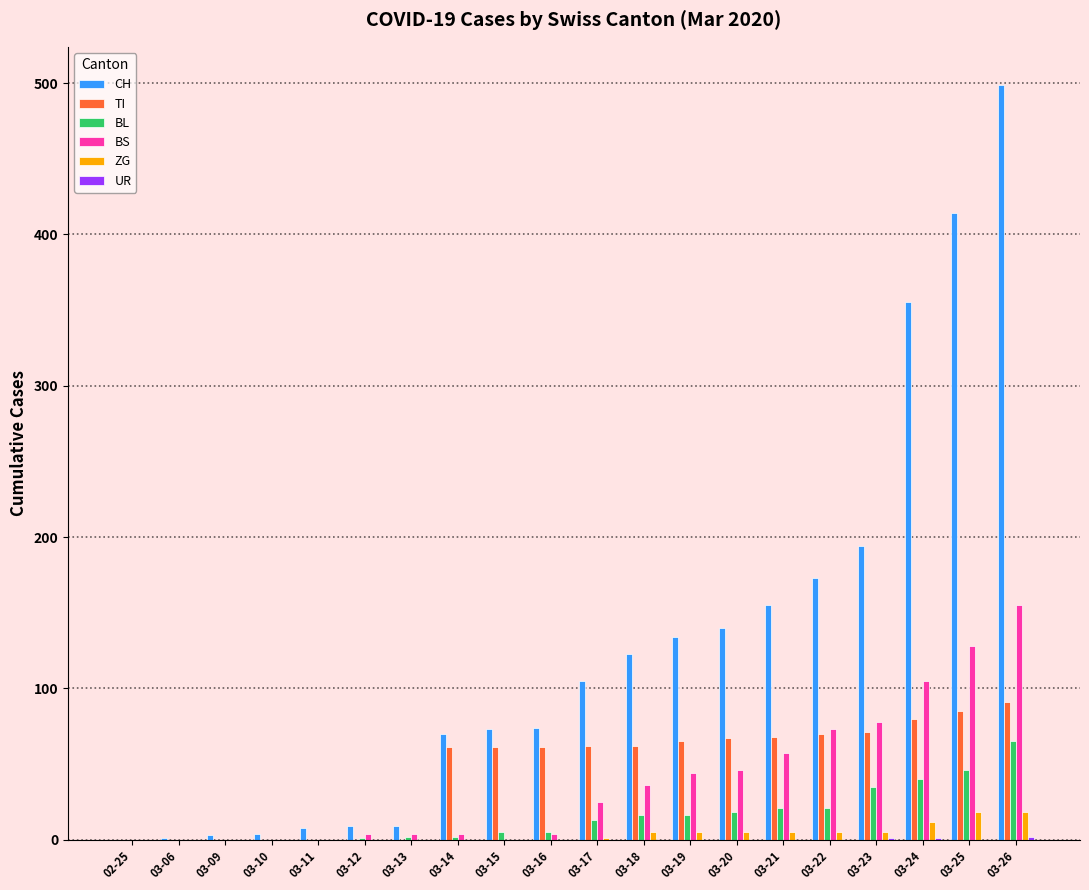

What is the sum of all TI values?

904